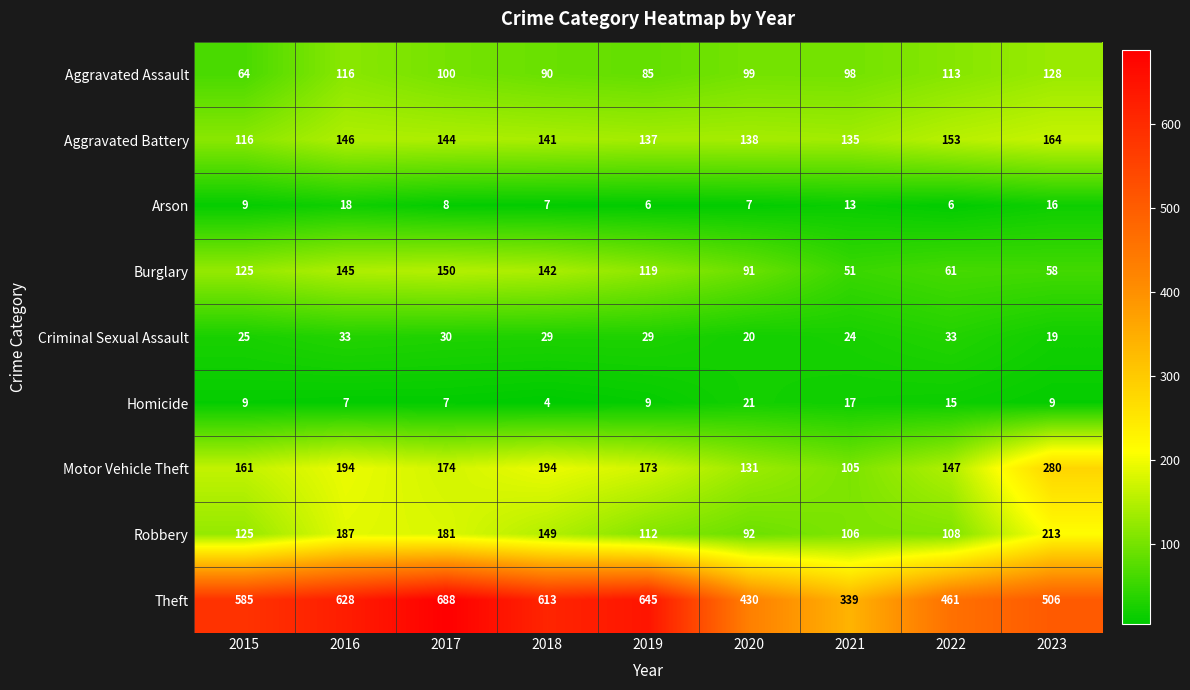

Which series has the largest total across all categories?

Theft